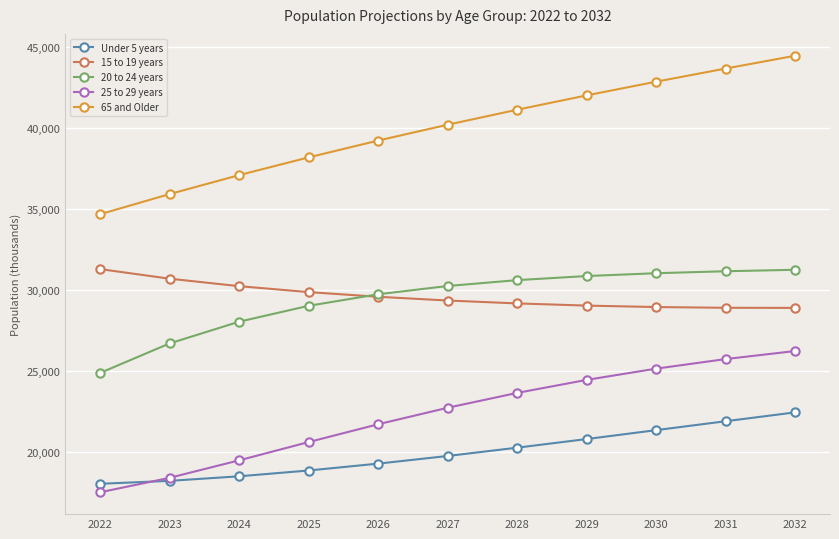

What is the difference between the maximum and second lowest values in the 65 and Older series?

8561